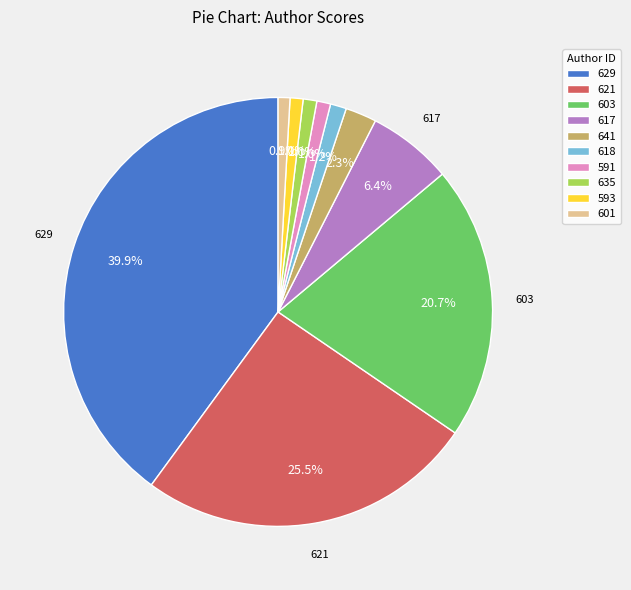

Does any single category account for the majority?

No